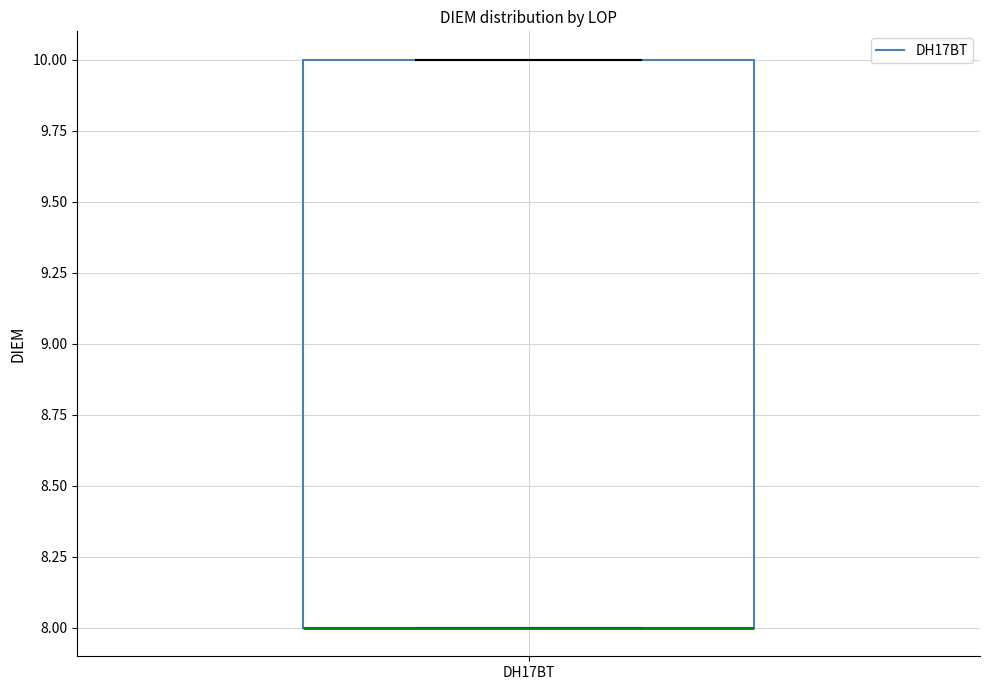

Read this box plot against the y-axis: the position of the median line, the range covered by the box, and the ends of both whiskers. The values are not printed on the chart, so give them approximately, as read against the axis.

median 8 (drawn on the box's lower edge), box 8 to 10, whiskers 8 to 10